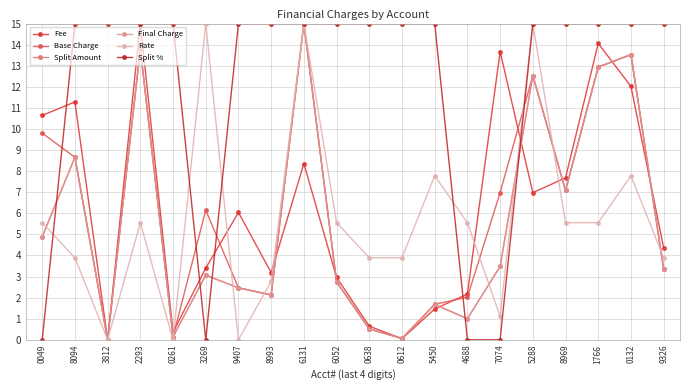

Is this an area chart (filled region under the line)?

No